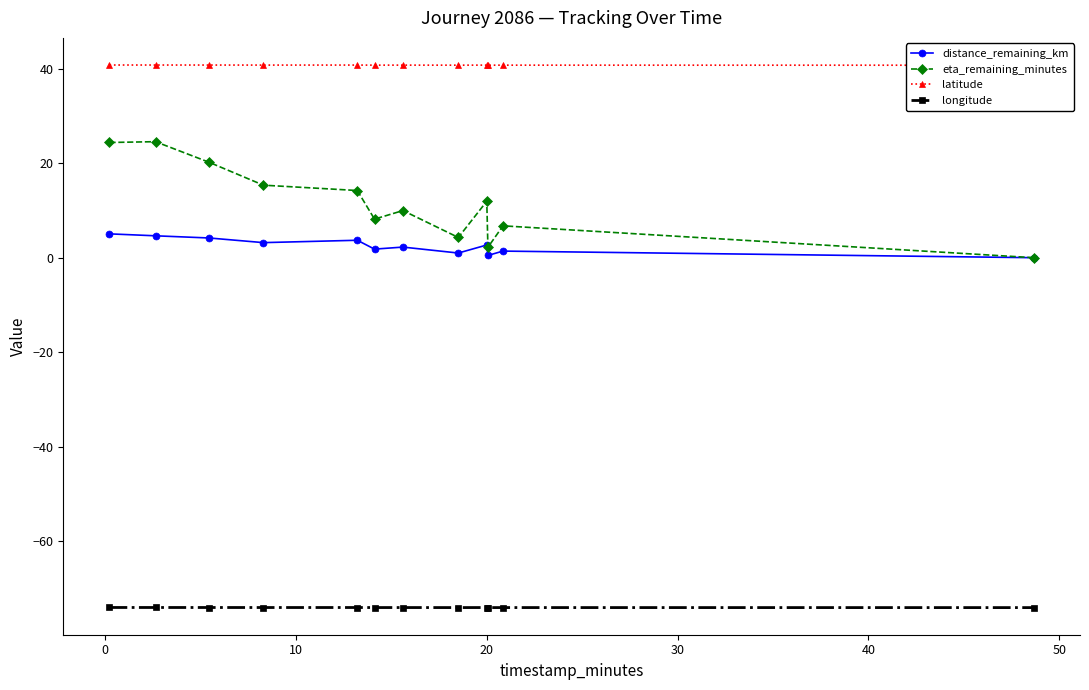

What is the highest value of the latitude series?

40.8